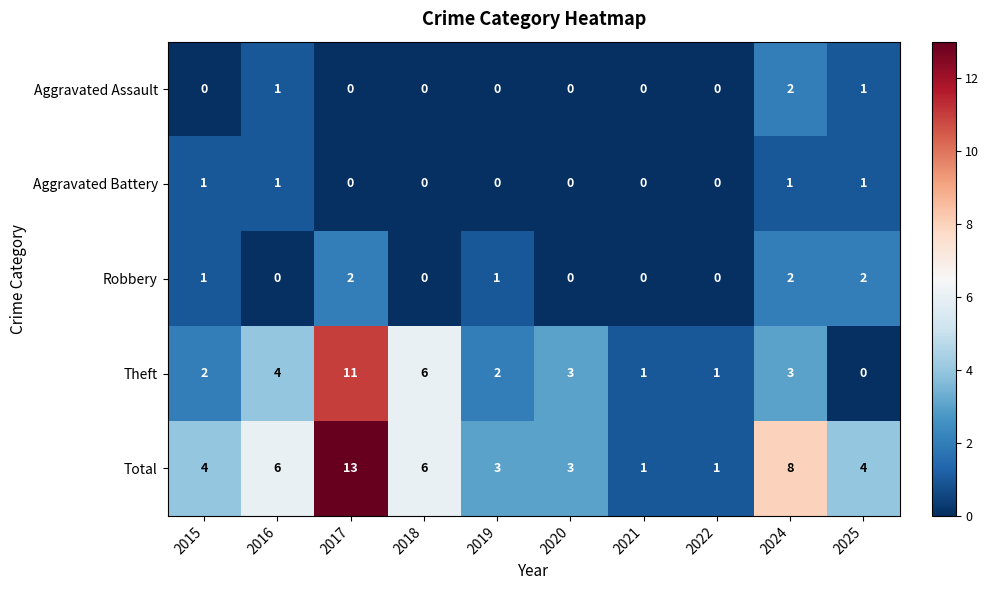

What is the greatest value displayed?

13